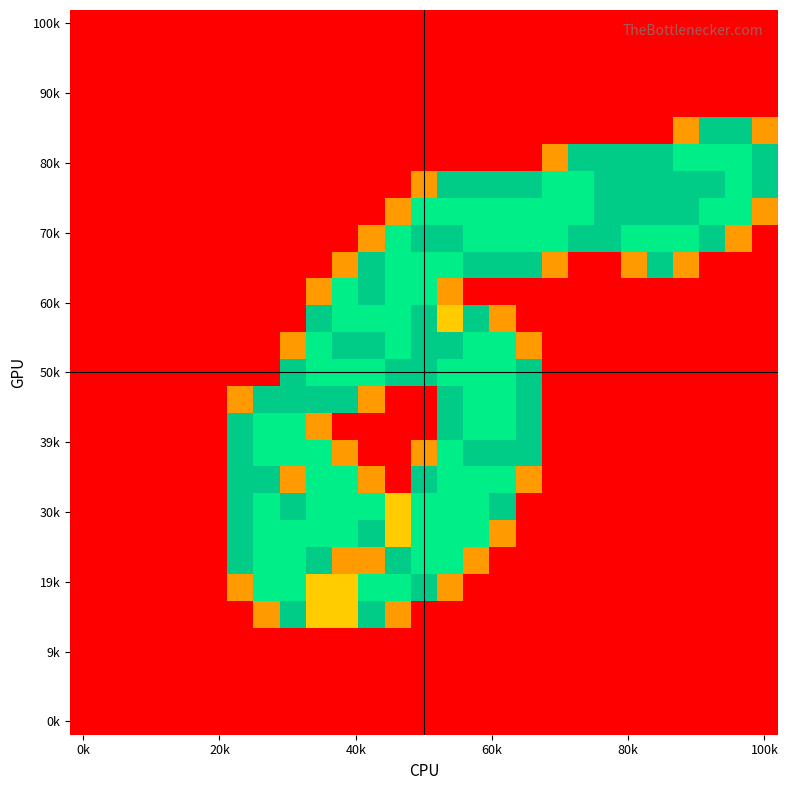

How many categories are shown in the chart?

27